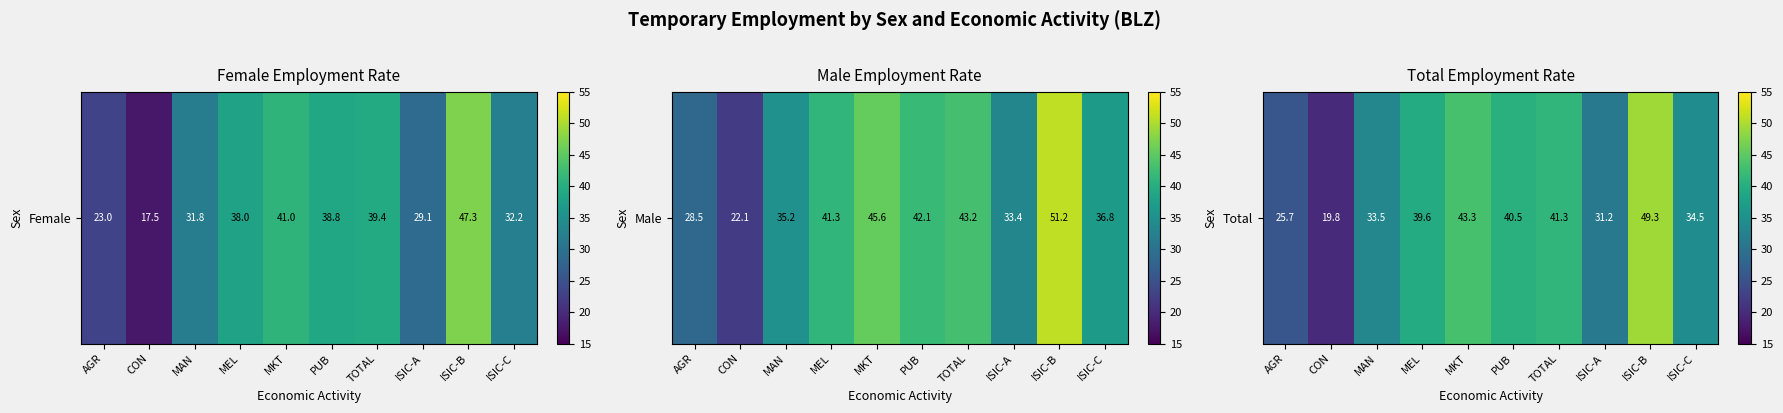

How many series are shown in this chart?

1